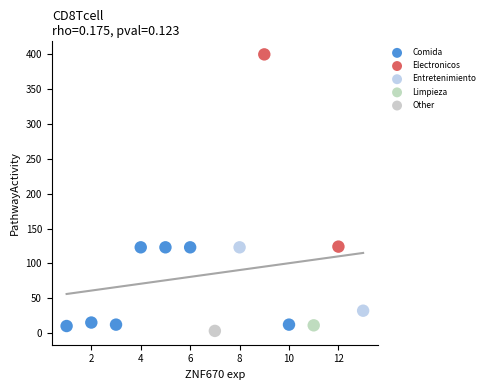

What are all the series names shown in the legend?

Comida, Electronicos, Entretenimiento, Limpieza, Other